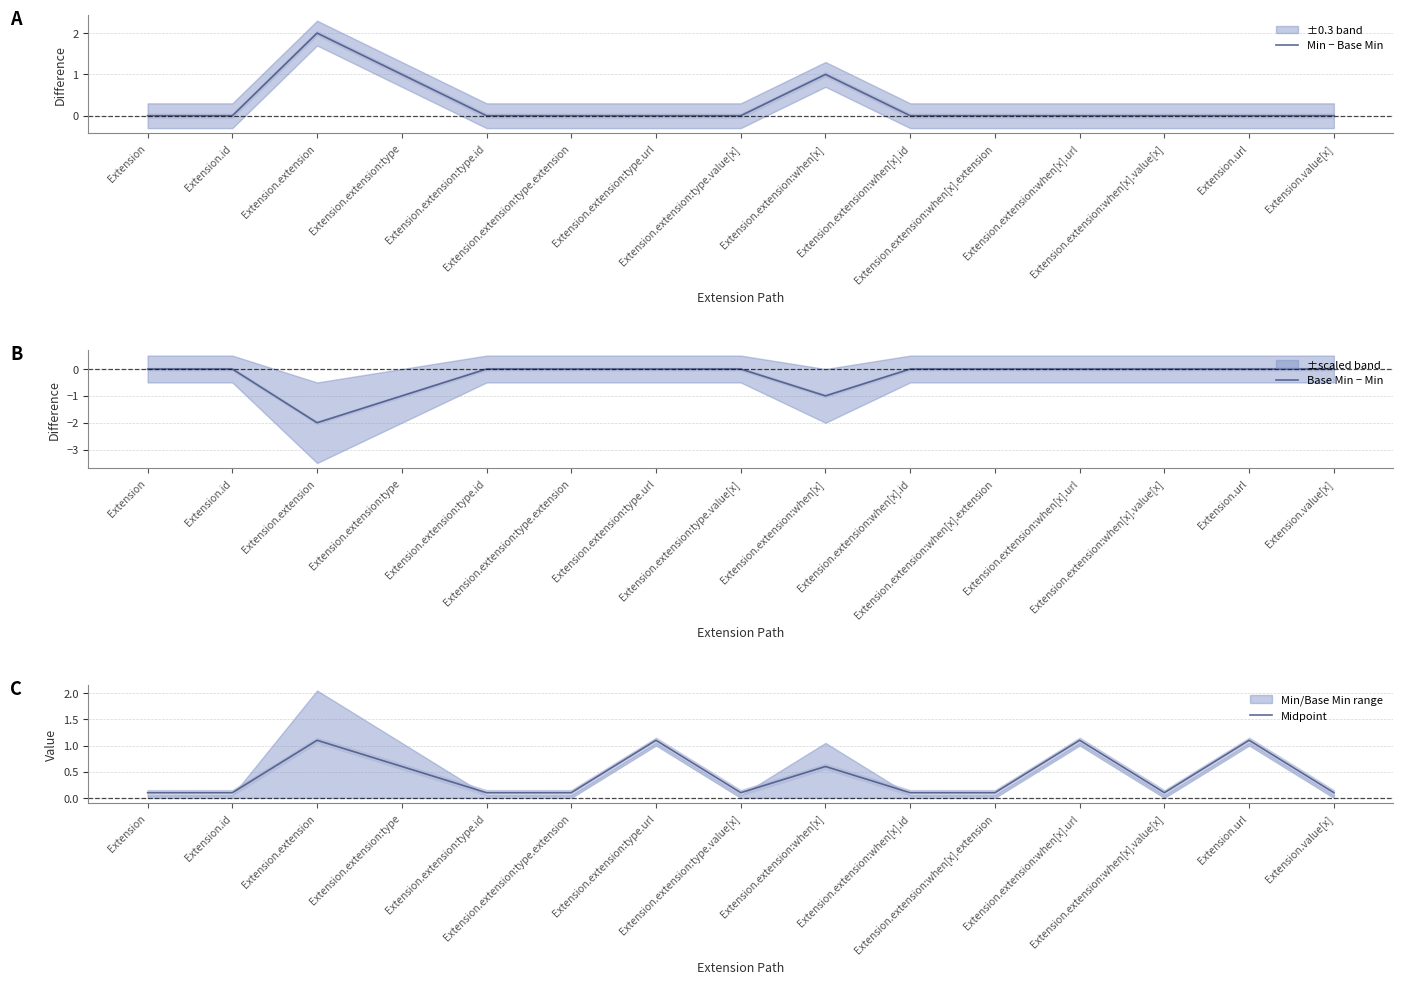

Reading left to right, list all the values displayed in this chart.

Min − Base Min: Extension=0.0	Extension.id=0.0	Extension.extension=2.0	Extension.extension:type=1.0	Extension.extension:type.id=0.0	Extension.extension:type.extension=0.0	Extension.extension:type.url=0.0	Extension.extension:type.value[x]=0.0	Extension.extension:when[x]=1.0	Extension.extension:when[x].id=0.0	Extension.extension:when[x].extension=0.0	Extension.extension:when[x].url=0.0	Extension.extension:when[x].value[x]=0.0	Extension.url=0.0	Extension.value[x]=0.0
Base Min − Min: Extension=0.0	Extension.id=0.0	Extension.extension=-2.0	Extension.extension:type=-1.0	Extension.extension:type.id=0.0	Extension.extension:type.extension=0.0	Extension.extension:type.url=0.0	Extension.extension:type.value[x]=0.0	Extension.extension:when[x]=-1.0	Extension.extension:when[x].id=0.0	Extension.extension:when[x].extension=0.0	Extension.extension:when[x].url=0.0	Extension.extension:when[x].value[x]=0.0	Extension.url=0.0	Extension.value[x]=0.0
Midpoint: Extension=0.1	Extension.id=0.1	Extension.extension=1.1	Extension.extension:type=0.6	Extension.extension:type.id=0.1	Extension.extension:type.extension=0.1	Extension.extension:type.url=1.1	Extension.extension:type.value[x]=0.1	Extension.extension:when[x]=0.6	Extension.extension:when[x].id=0.1	Extension.extension:when[x].extension=0.1	Extension.extension:when[x].url=1.1	Extension.extension:when[x].value[x]=0.1	Extension.url=1.1	Extension.value[x]=0.1